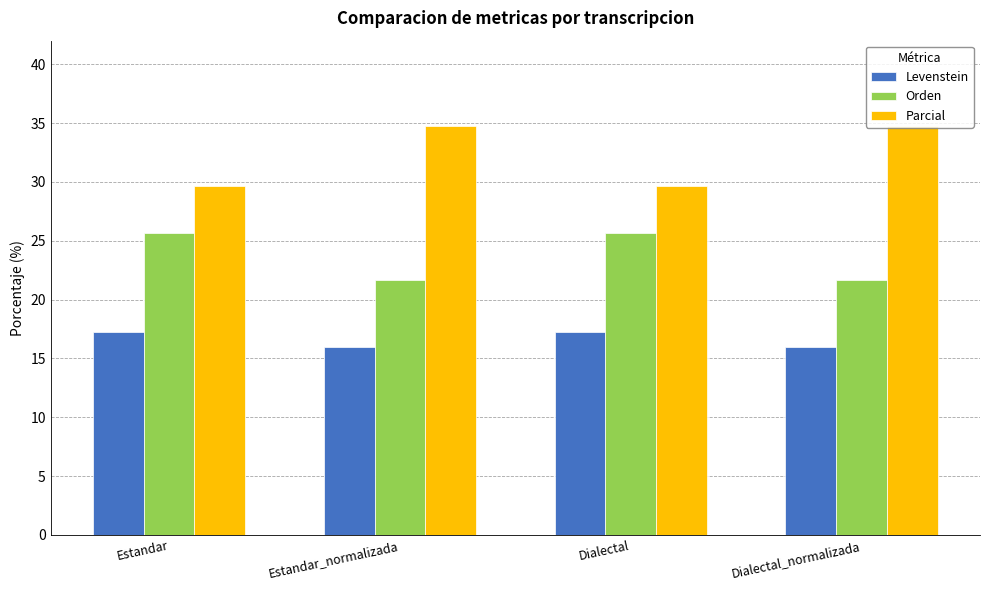

Rank the series by their maximum value, from highest to lowest.

Parcial, Orden, Levenstein